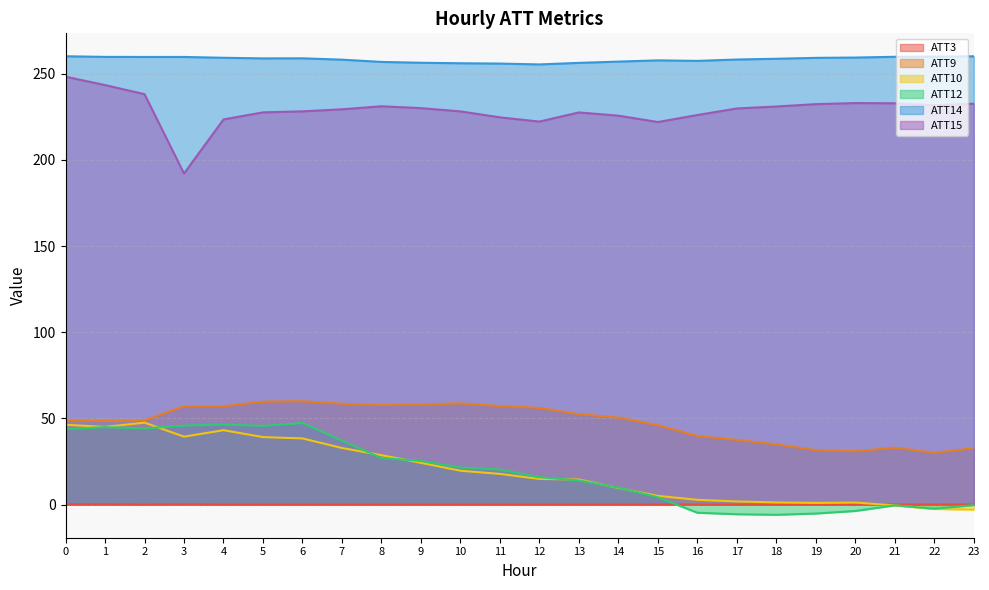

Which series has the widest spread of values?

ATT15